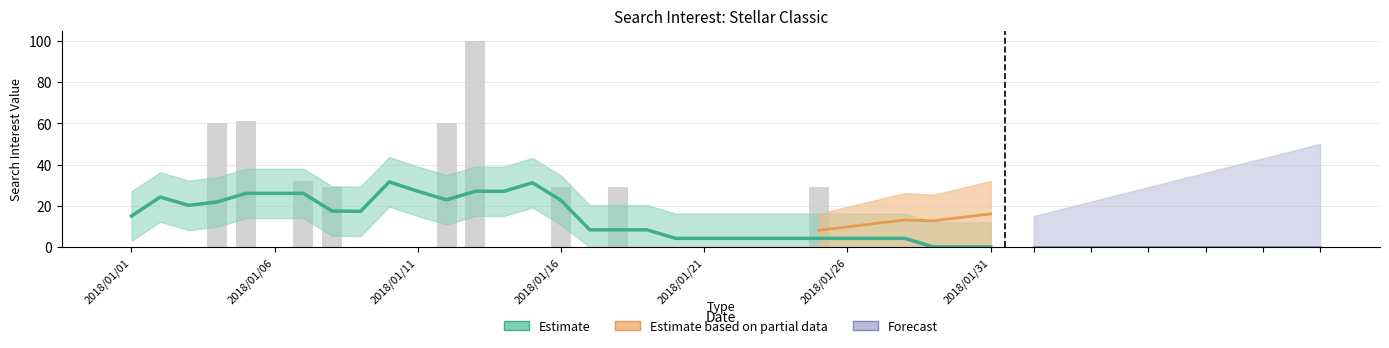

What is the value of the 18th bar from the left?

29